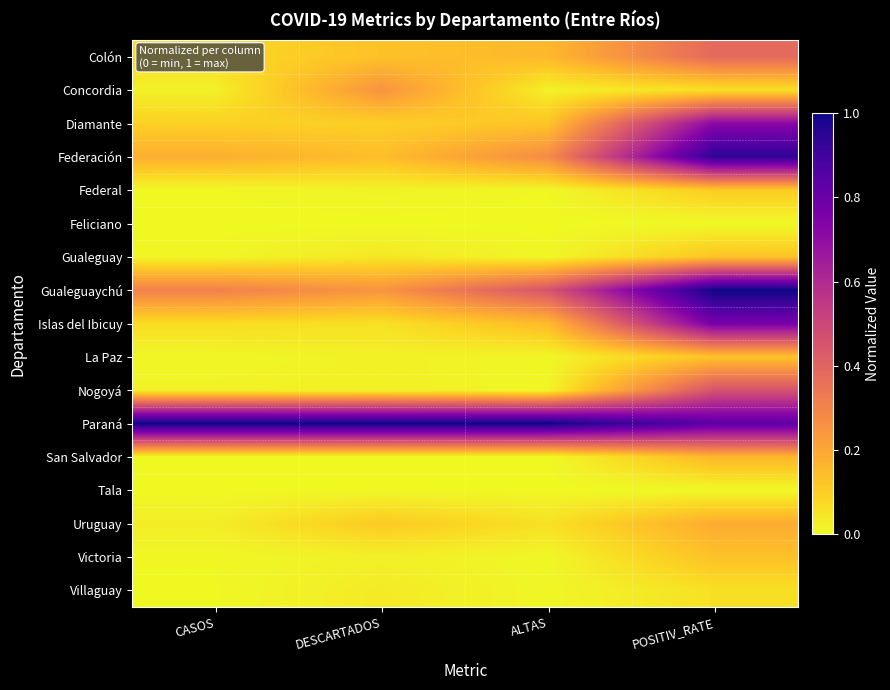

Reading left to right, extract all data points from this chart.

Colón: CASOS=0.1	DESCARTADOS=0.1	ALTAS=0.2	POSITIV_RATE=0.4
Concordia: CASOS=0.0	DESCARTADOS=0.3	ALTAS=0.0	POSITIV_RATE=0.1
Diamante: CASOS=0.1	DESCARTADOS=0.1	ALTAS=0.1	POSITIV_RATE=0.7
Federación: CASOS=0.2	DESCARTADOS=0.1	ALTAS=0.3	POSITIV_RATE=0.9
Federal: CASOS=0.0	DESCARTADOS=0.0	ALTAS=0.0	POSITIV_RATE=0.1
Feliciano: CASOS=0.0	DESCARTADOS=0.0	ALTAS=0.0	POSITIV_RATE=0.0
Gualeguay: CASOS=0.0	DESCARTADOS=0.0	ALTAS=0.0	POSITIV_RATE=0.1
Gualeguaychú: CASOS=0.3	DESCARTADOS=0.2	ALTAS=0.5	POSITIV_RATE=1.0
Islas del Ibicuy: CASOS=0.1	DESCARTADOS=0.1	ALTAS=0.1	POSITIV_RATE=0.8
La Paz: CASOS=0.0	DESCARTADOS=0.0	ALTAS=0.0	POSITIV_RATE=0.1
Nogoyá: CASOS=0.0	DESCARTADOS=0.0	ALTAS=0.0	POSITIV_RATE=0.5
Paraná: CASOS=1.0	DESCARTADOS=1.0	ALTAS=1.0	POSITIV_RATE=0.8
San Salvador: CASOS=0.0	DESCARTADOS=0.0	ALTAS=0.0	POSITIV_RATE=0.2
Tala: CASOS=0.0	DESCARTADOS=0.0	ALTAS=0.0	POSITIV_RATE=0.0
Uruguay: CASOS=0.0	DESCARTADOS=0.1	ALTAS=0.1	POSITIV_RATE=0.2
Victoria: CASOS=0.0	DESCARTADOS=0.0	ALTAS=0.0	POSITIV_RATE=0.1
Villaguay: CASOS=0.0	DESCARTADOS=0.0	ALTAS=0.0	POSITIV_RATE=0.1